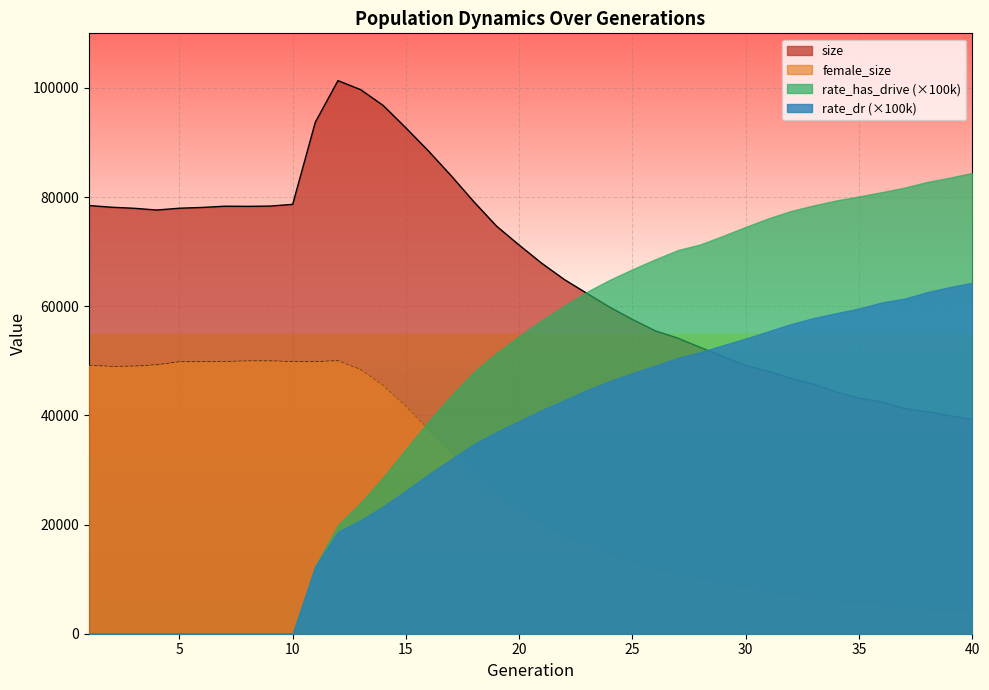

True or false: female_size and size cross at least once.

False